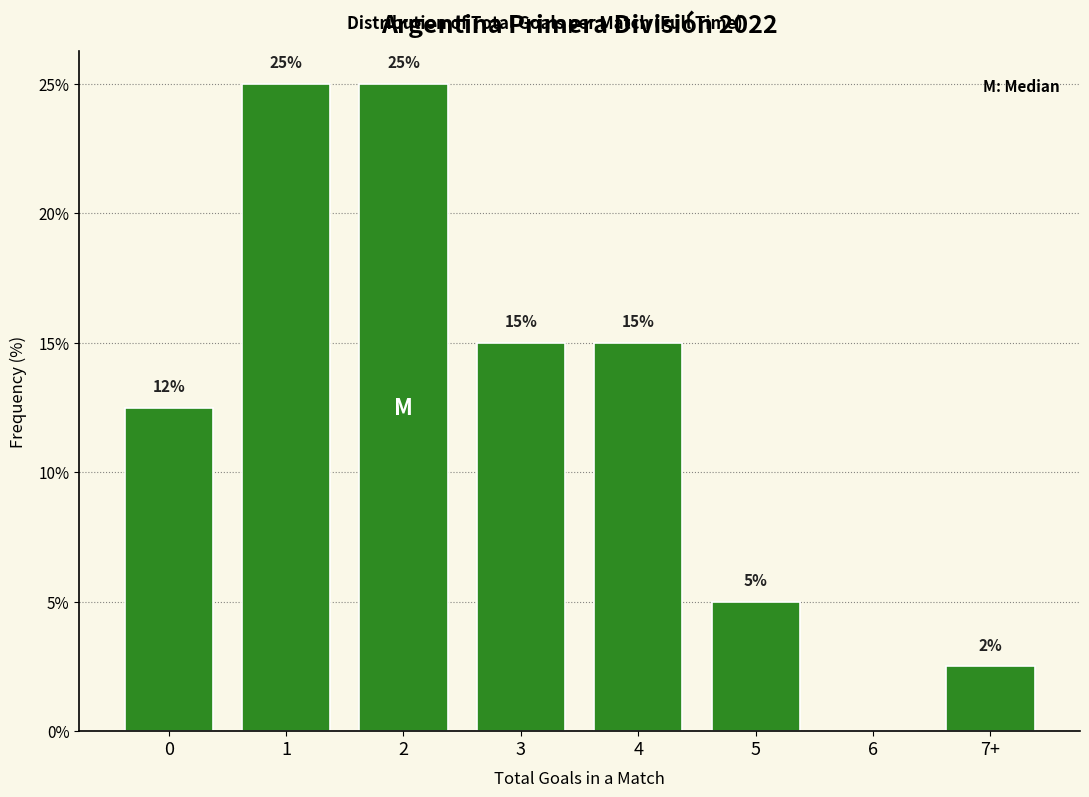

What is the maximum value shown in the chart?

25.0